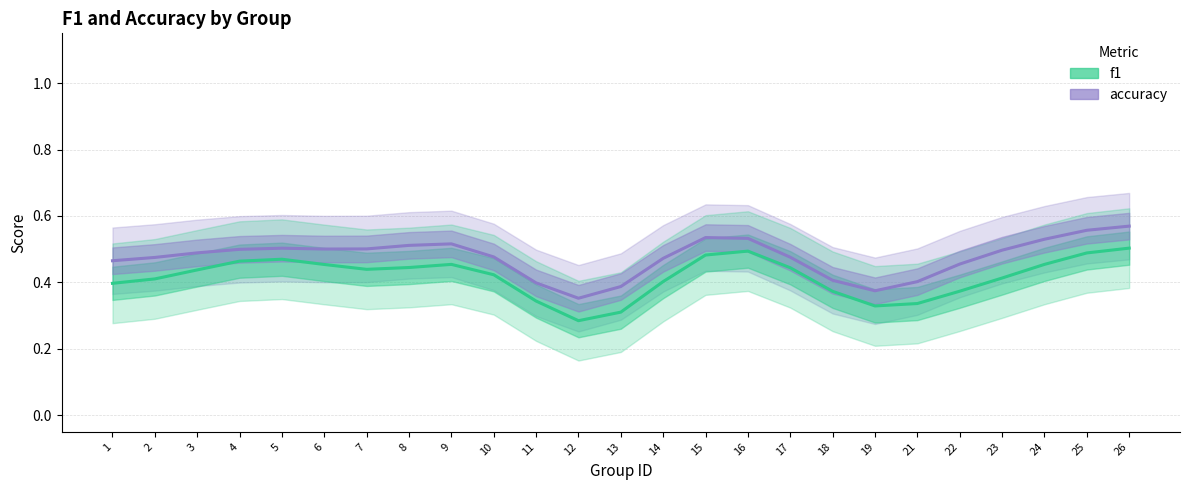

In f1, how many points are lower than both neighbors (excluding endpoints)?

3